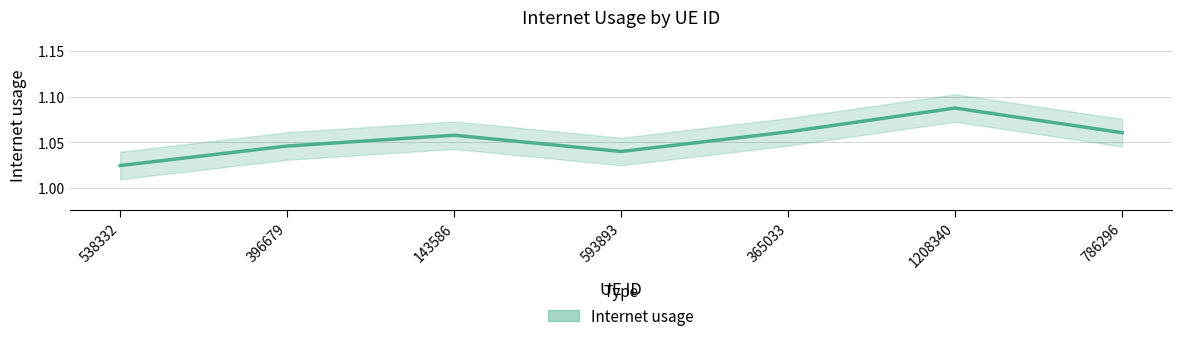

What is the label of the 7th point from the left?

786296